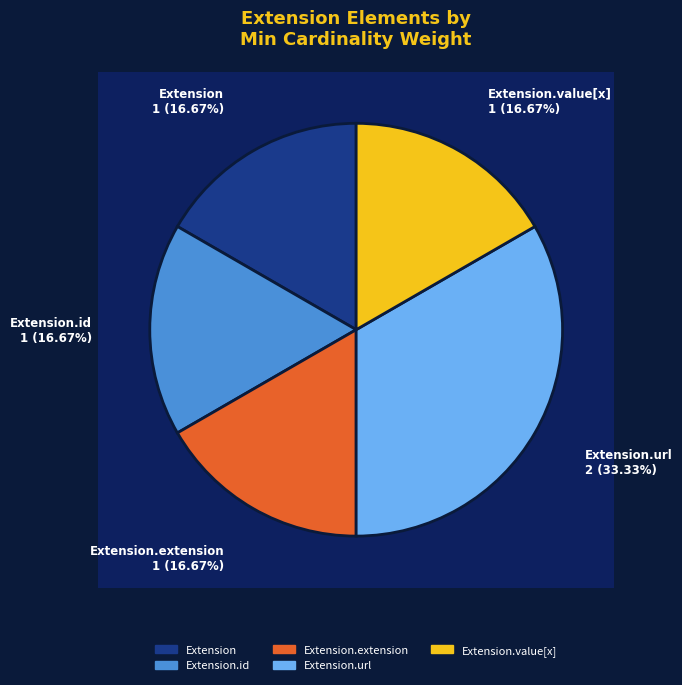

Which slice is the smallest?

Extension